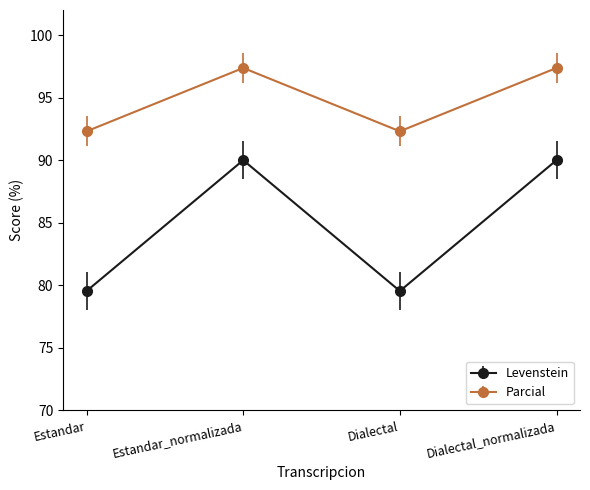

Count the number of data series in this chart.

2